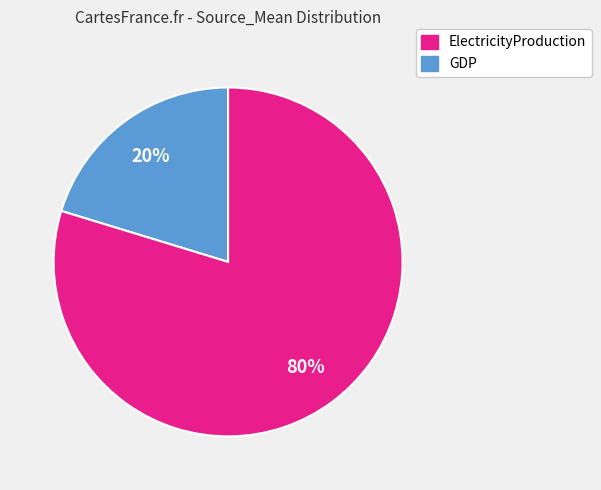

Does any single category account for the majority?

Yes